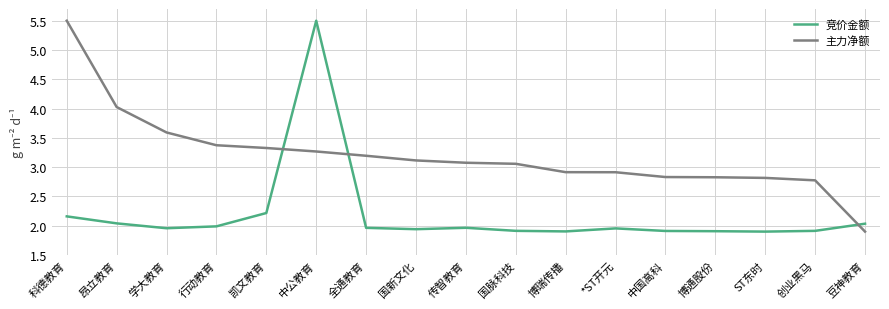

At *ST开元, list the series in order from smallest to largest.

竞价金额, 主力净额